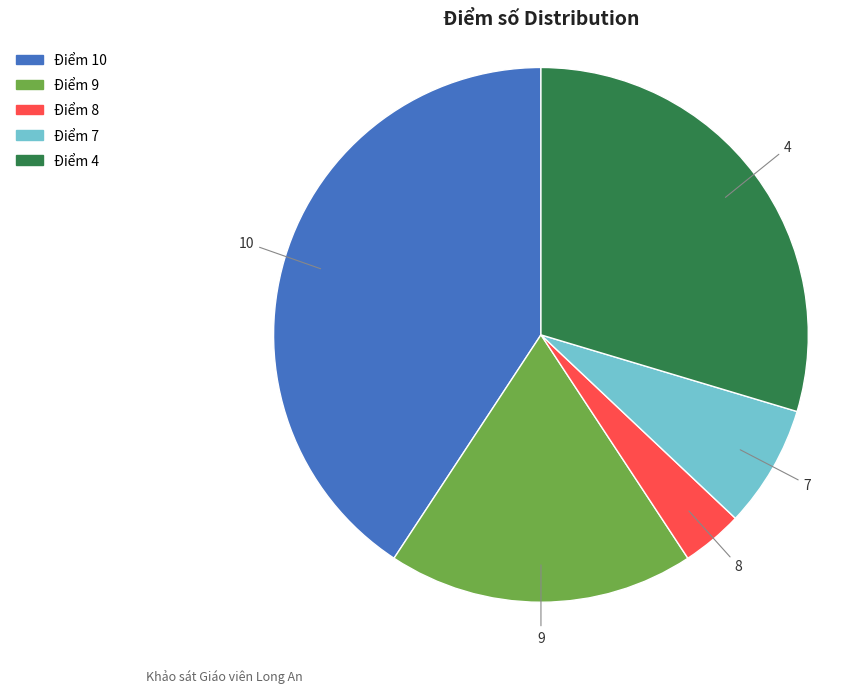

What is the ratio of the value at Điểm 4 to the value at Điểm 10?

0.7